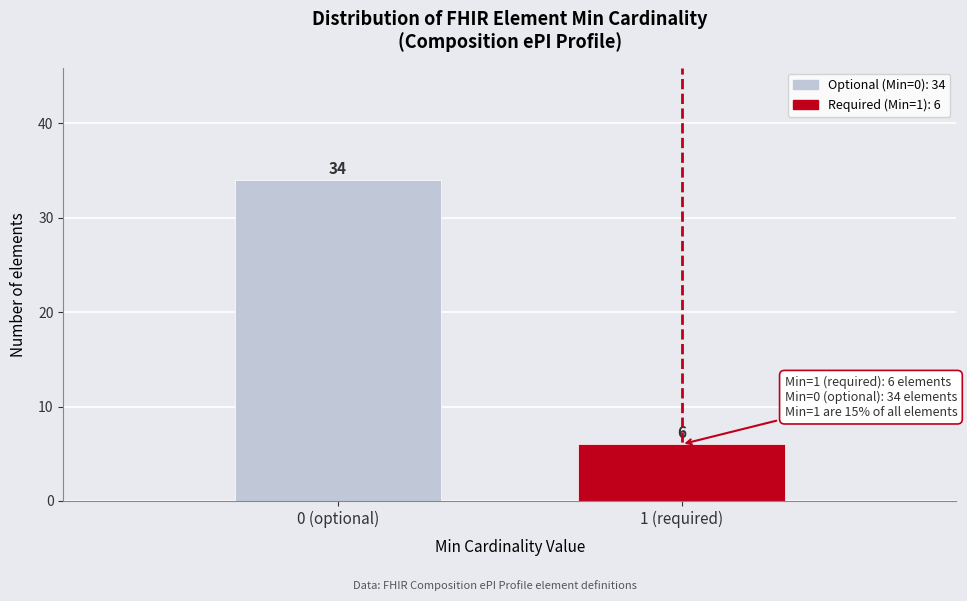

Reading right to left, extract all data points from this chart.

6	34